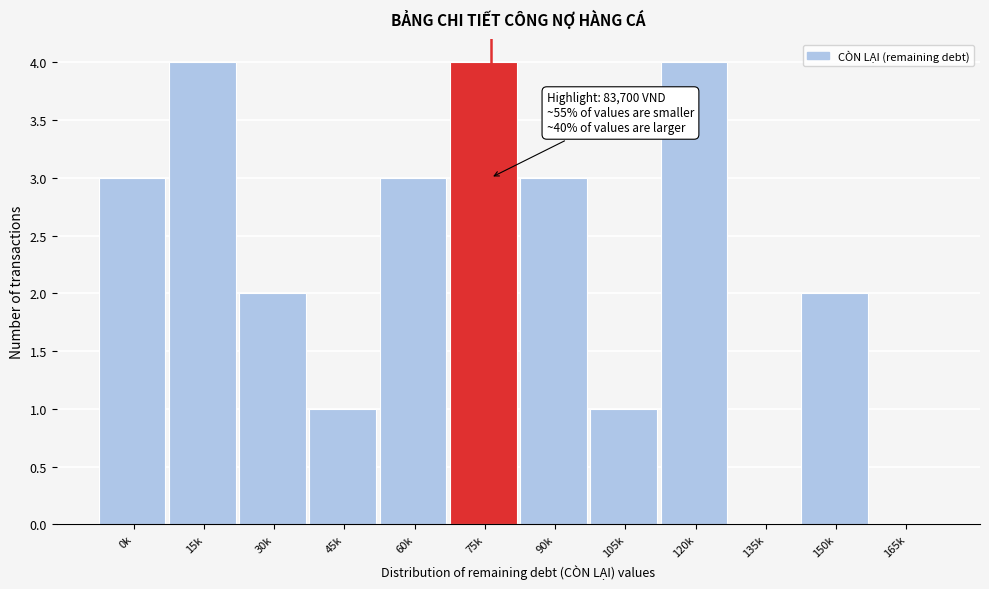

Reading right to left, what are all the values shown in this chart?

165k=0	150k=2	135k=0	120k=4	105k=1	90k=3	75k=4	60k=3	45k=1	30k=2	15k=4	0k=3